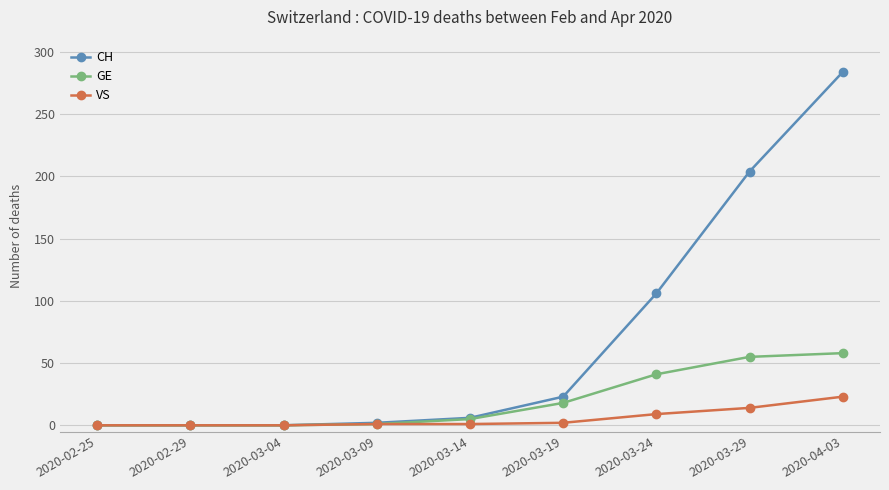

What is the maximum value for VS?

23